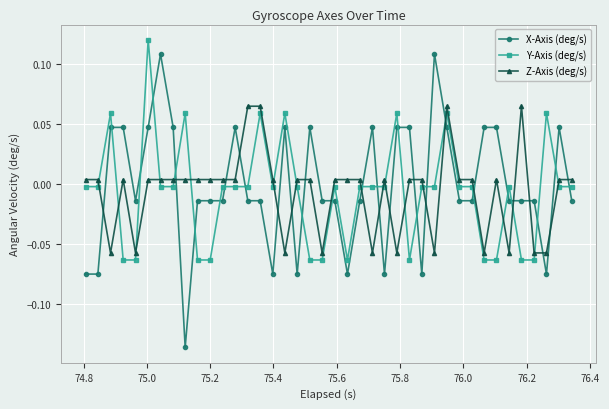

After their last crossing, which series has the higher values: X-Axis (deg/s) or Z-Axis (deg/s)?

Z-Axis (deg/s)